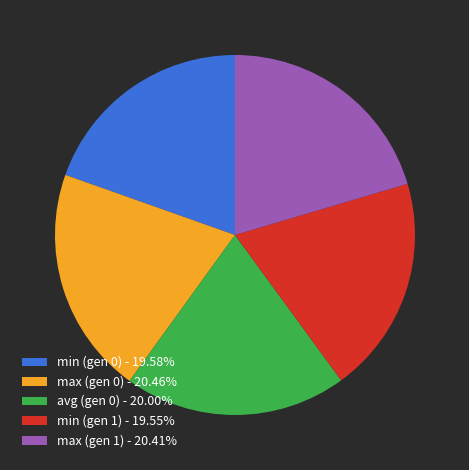

Combined, do min (gen 0) - 19.58% and avg (gen 0) - 20.00% account for over 50%?

No